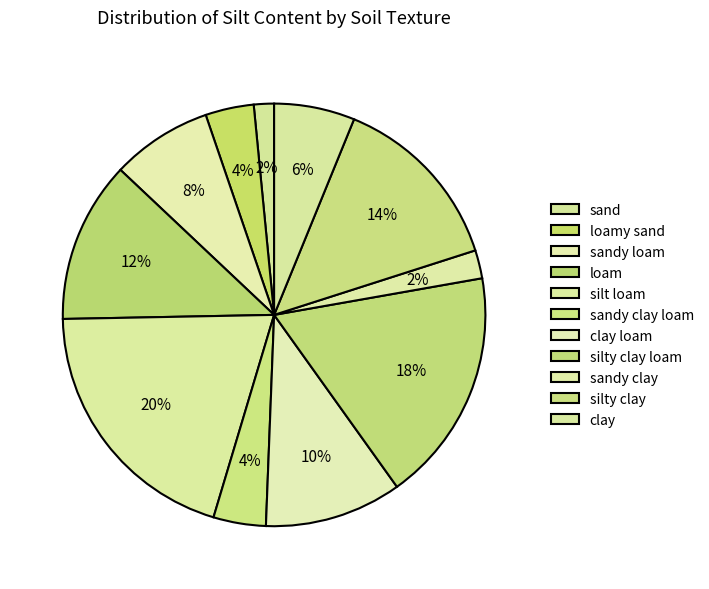

Is there a majority slice in this chart?

No